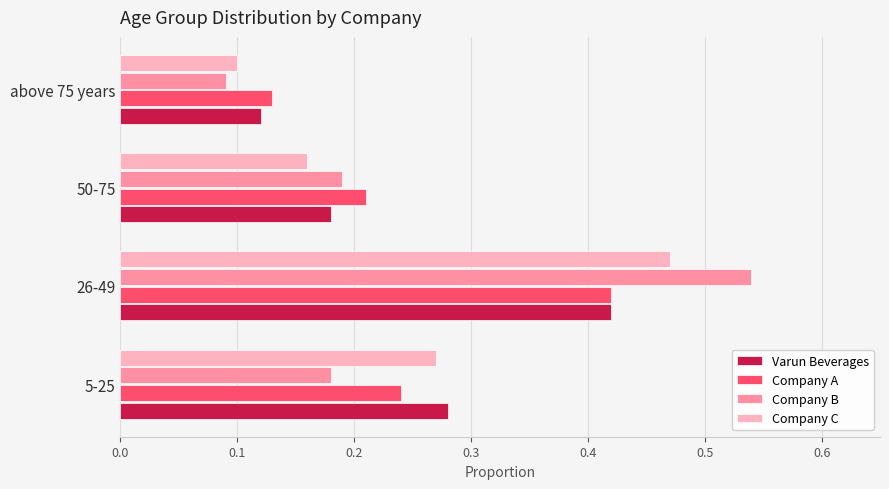

Is it true that Varun Beverages equals 0.7 at 26-49?

False